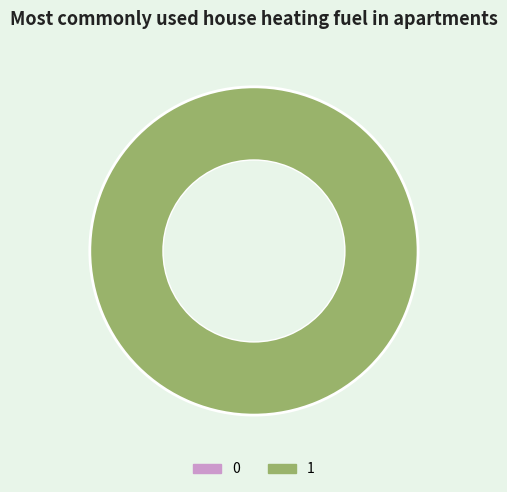

What percentage is the 1 slice, to the nearest percent?

100%